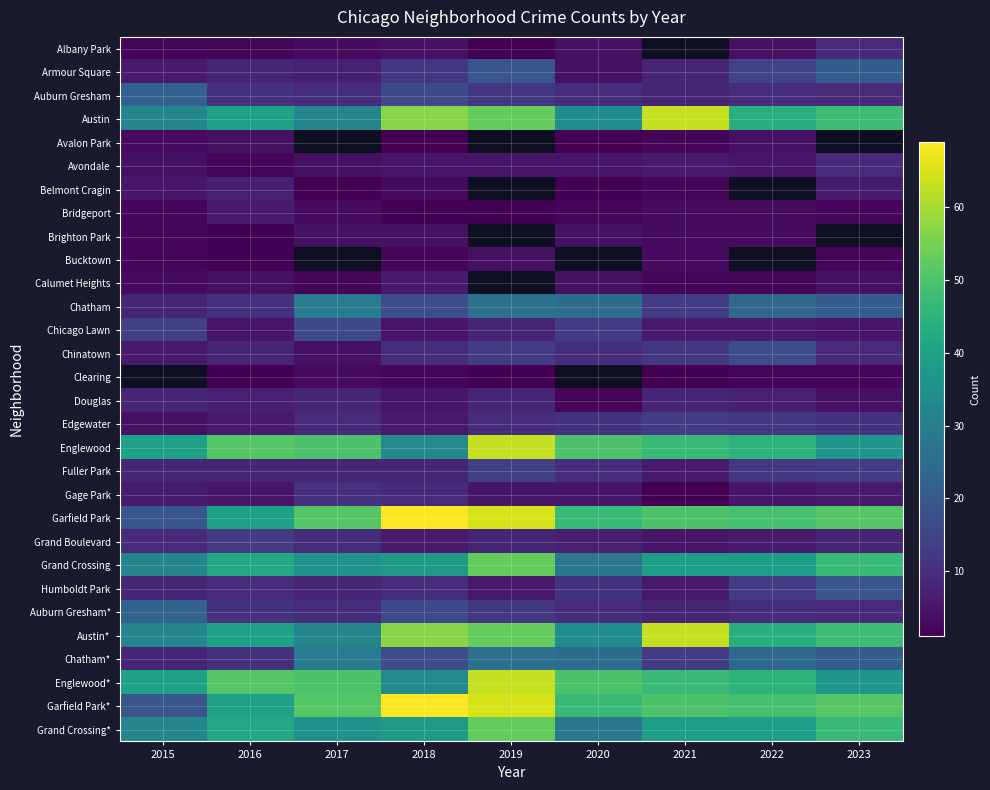

Count the number of data series in this chart.

30